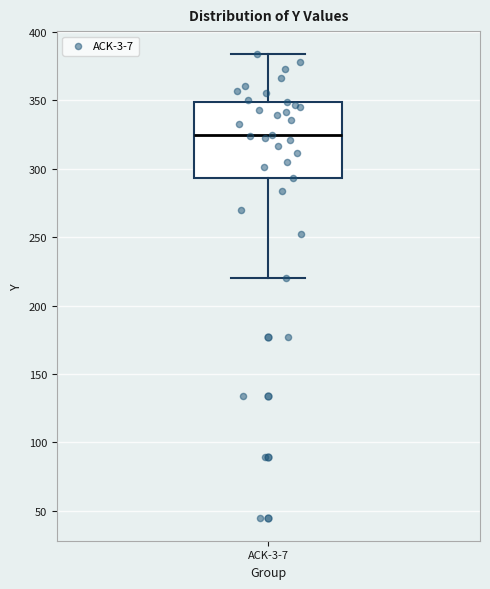

Transcribe this box plot: give where the median line is, the range the box spans, and where the two whiskers end, as read against the y-axis. The values are not printed on the chart, so give them approximately, as read against the axis.

median 325, box 295 to 350, whiskers 220 to 385